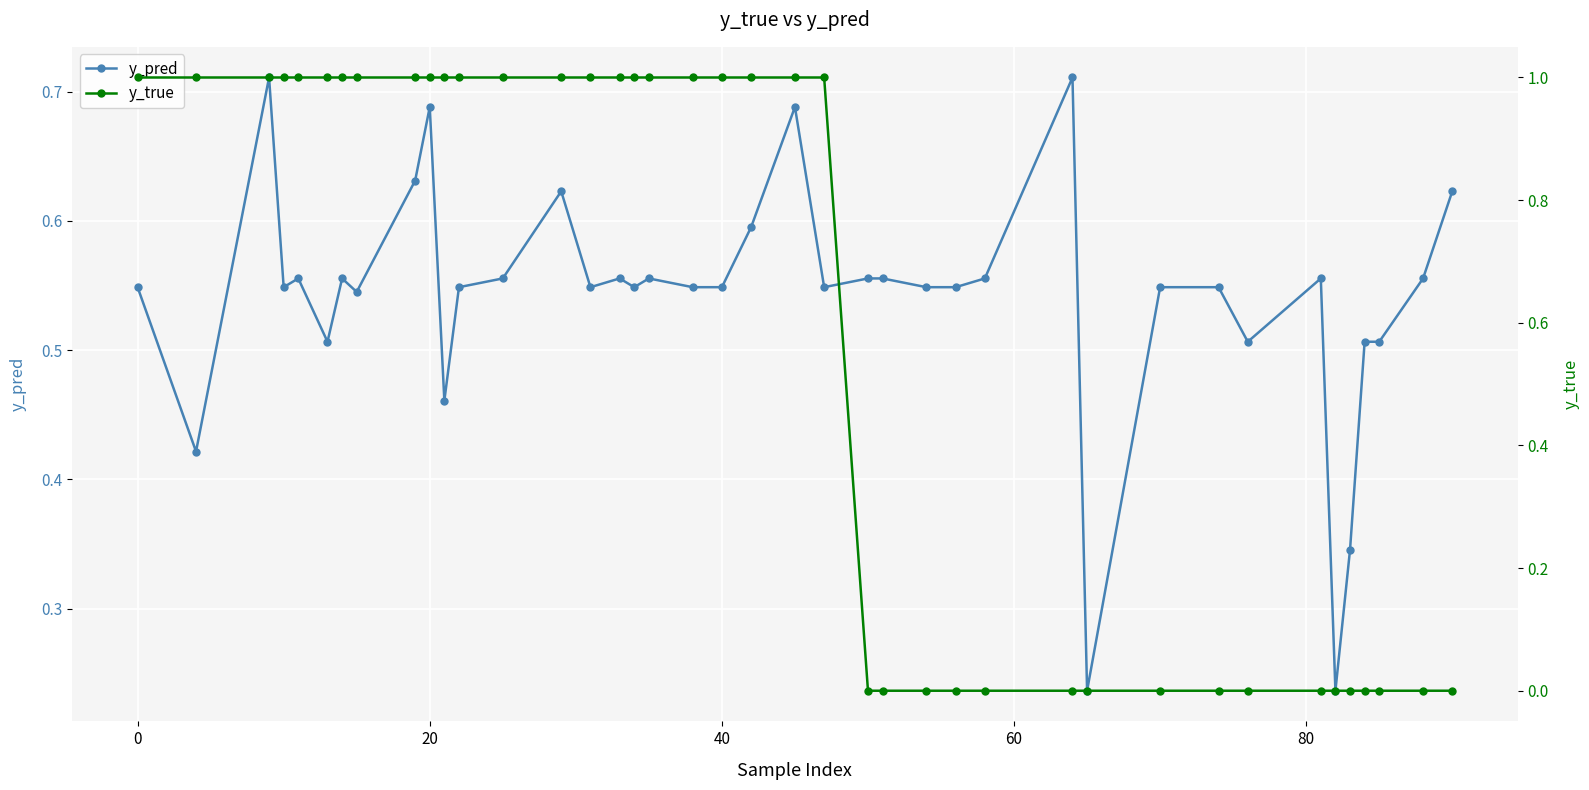

Is it true that y_pred equals 1.2 at 20?

False